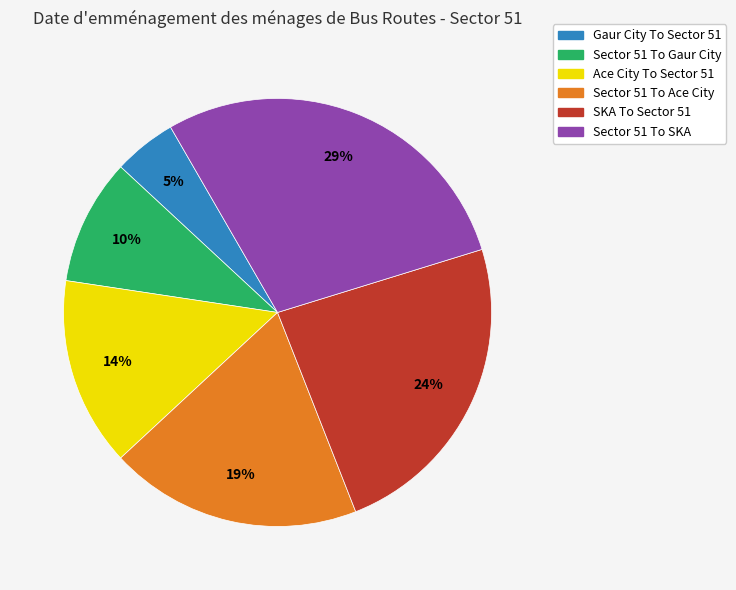

Does Sector 51 To Gaur City account for over 50% of the chart?

No